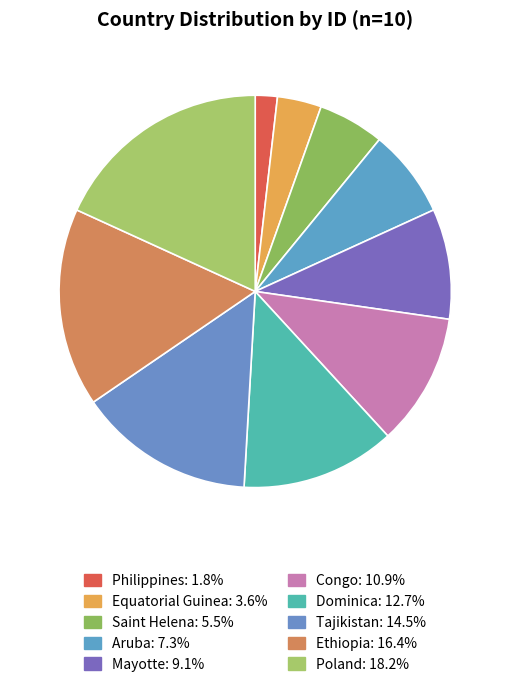

To the nearest percent, what portion does Poland represent?

18%